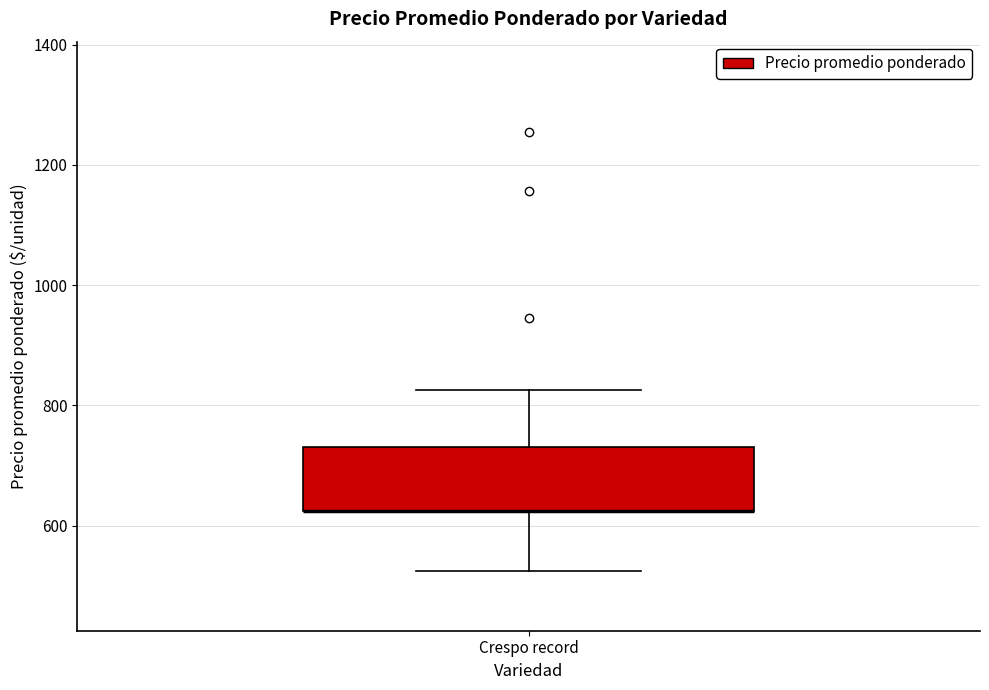

Read this box plot against the y-axis: the position of the median line, the range covered by the box, and the ends of both whiskers. The values are not printed on the chart, so give them approximately, as read against the axis.

median 620 (drawn on the box's lower edge), box 620 to 740, whiskers 520 to 820